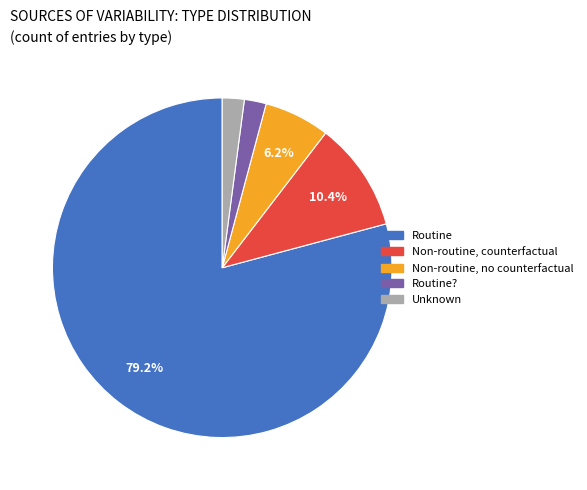

Is there any slice that represents more than half of the pie?

Yes